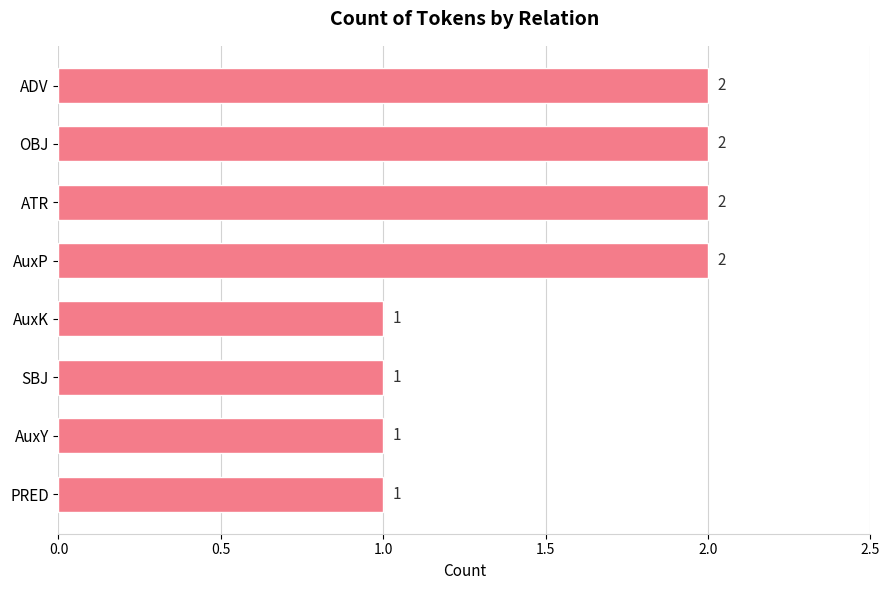

Which has a higher value, SBJ or OBJ?

OBJ